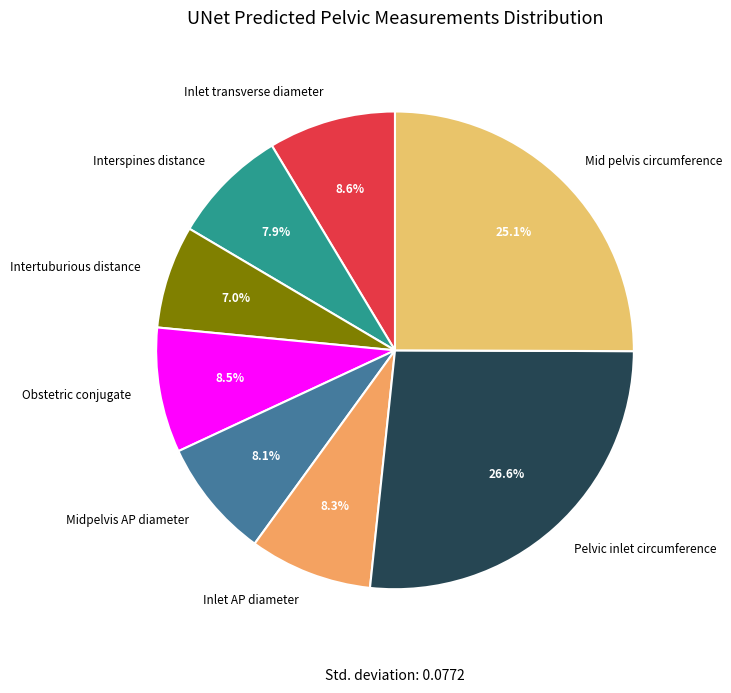

Is it true that Inlet AP diameter is 8% of the pie?

True